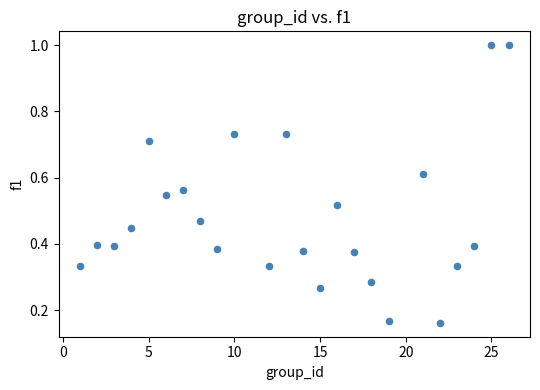

What is the range of Y values (max minus min)?

0.8